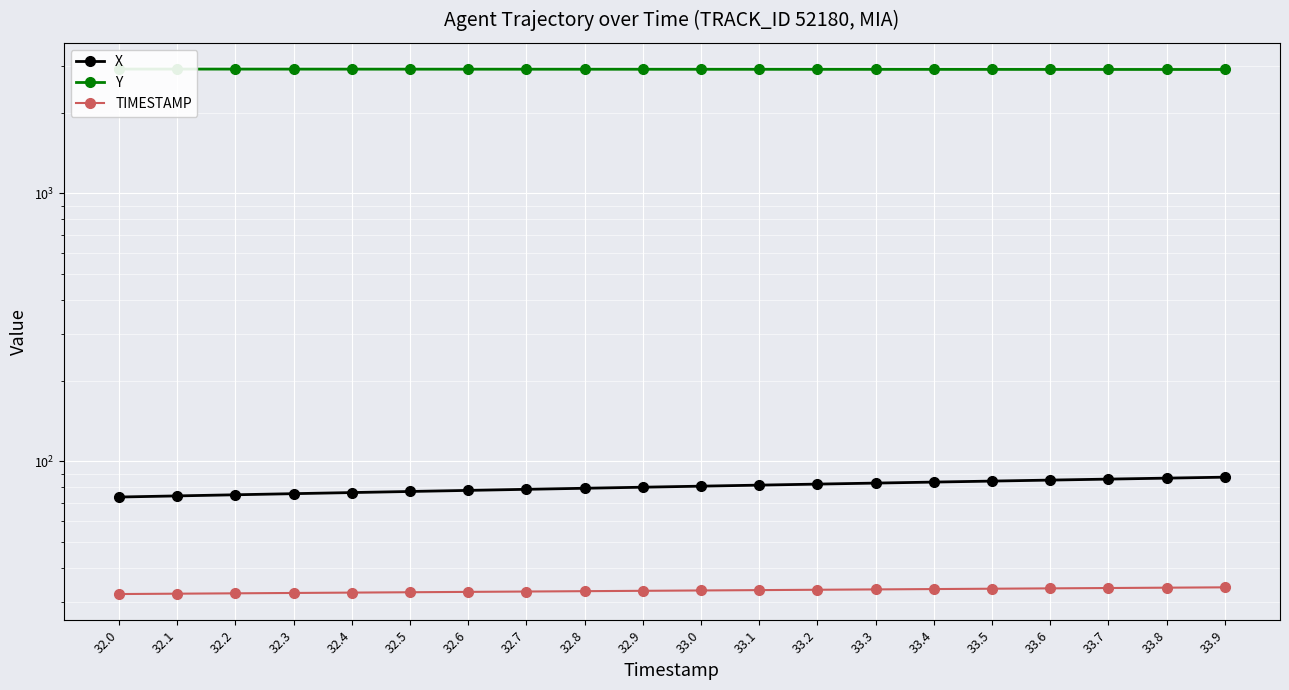

What are all the series names shown in the legend?

X, Y, TIMESTAMP